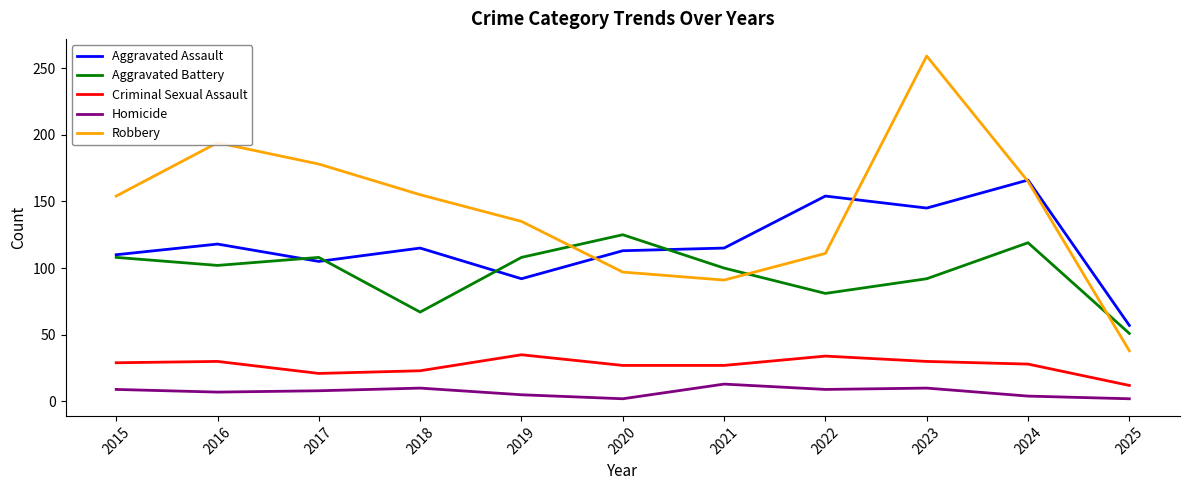

What is the difference between the Homicide values at 2024 and 2023?

6